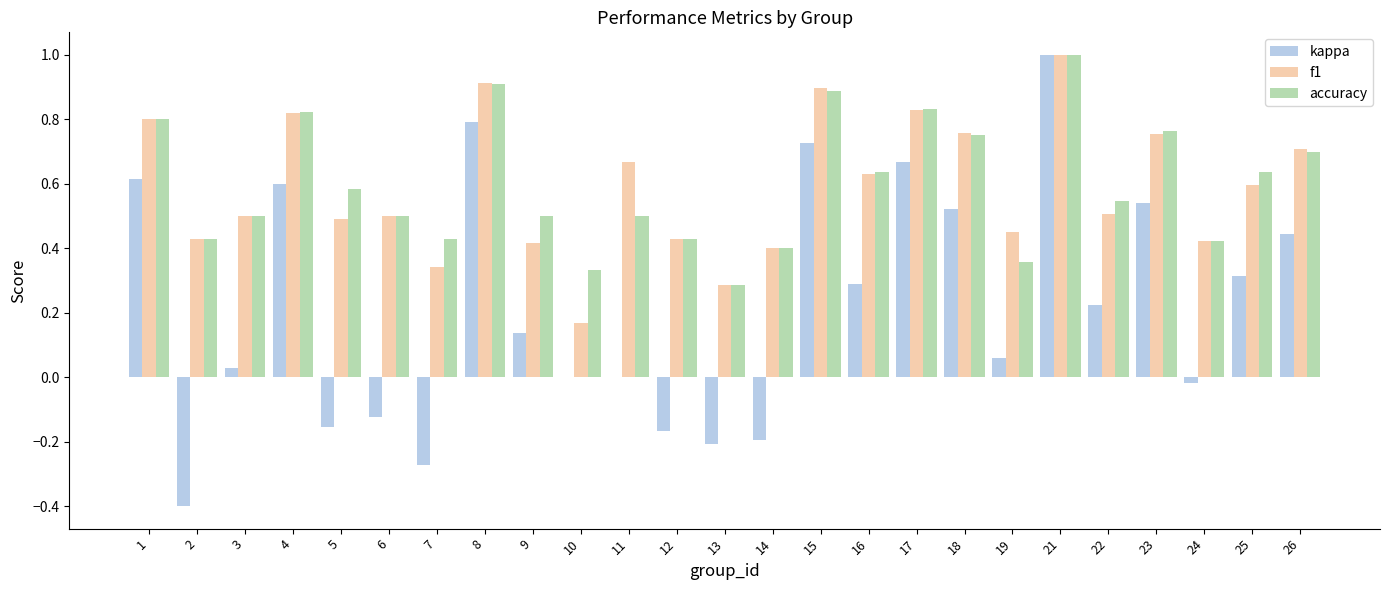

What is the maximum value for kappa?

1.0